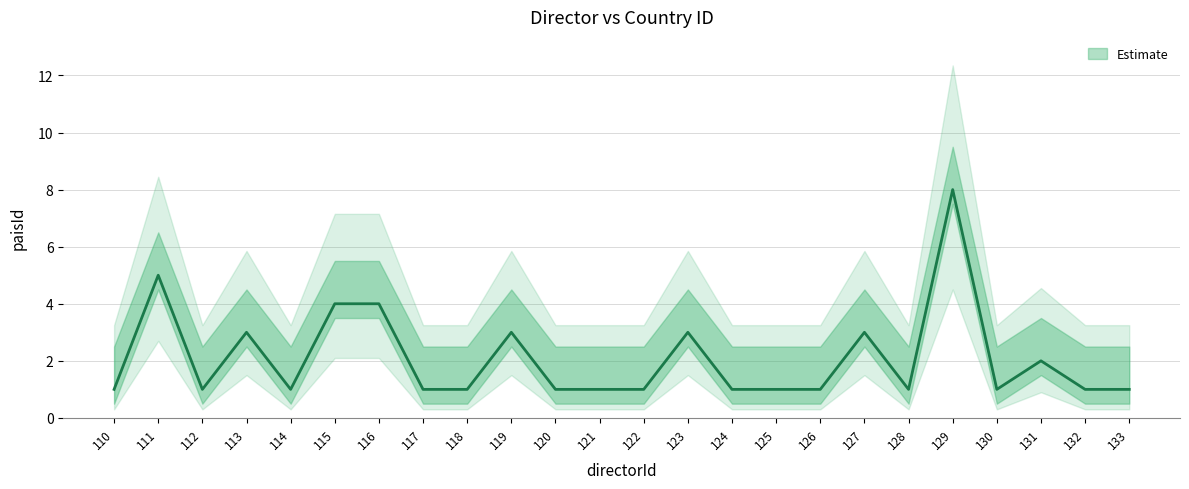

The chart shows a value of 5 at 127. True or false?

False